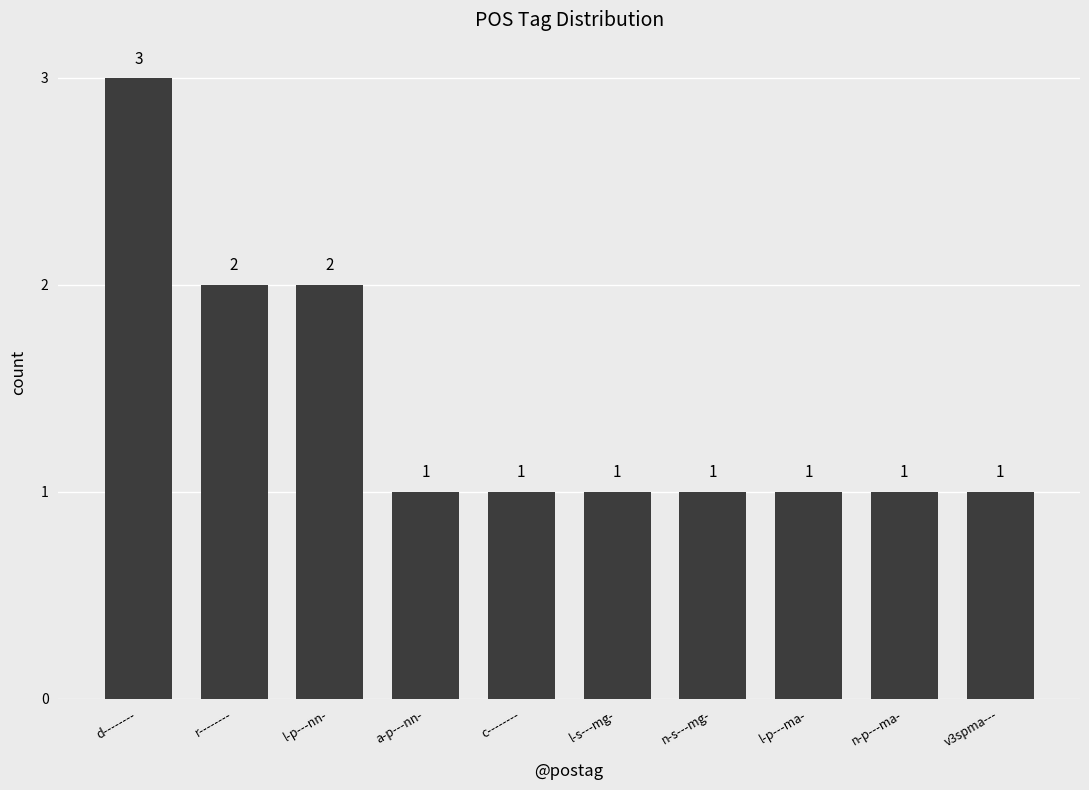

Reading left to right, list all the values displayed in this chart.

3	2	2	1	1	1	1	1	1	1